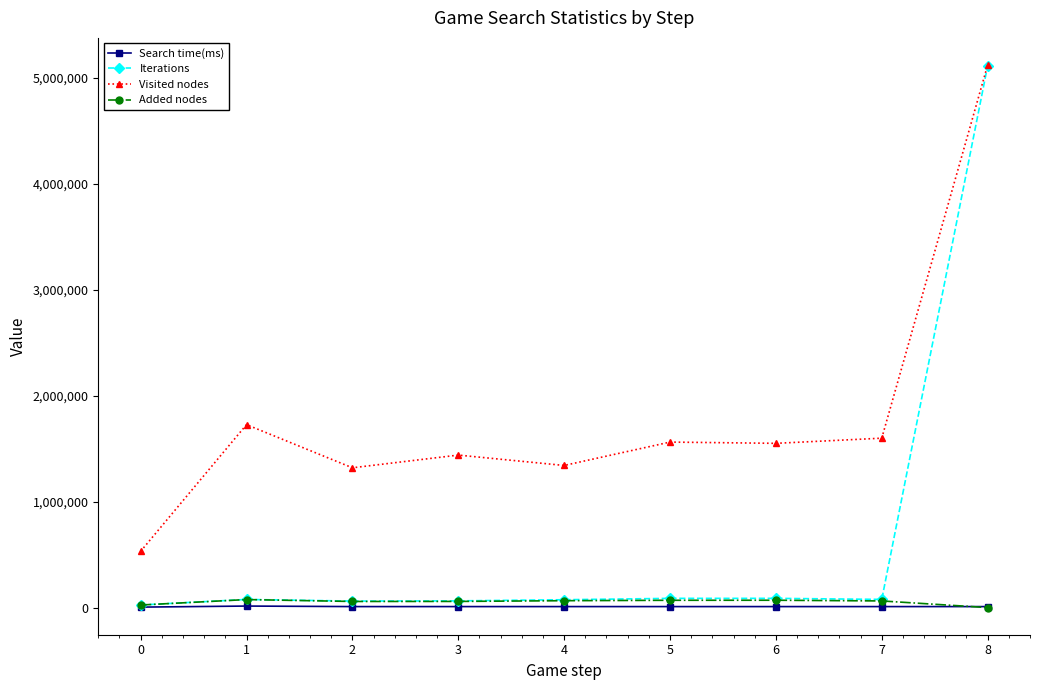

Where is the first local maximum for Visited nodes?

1